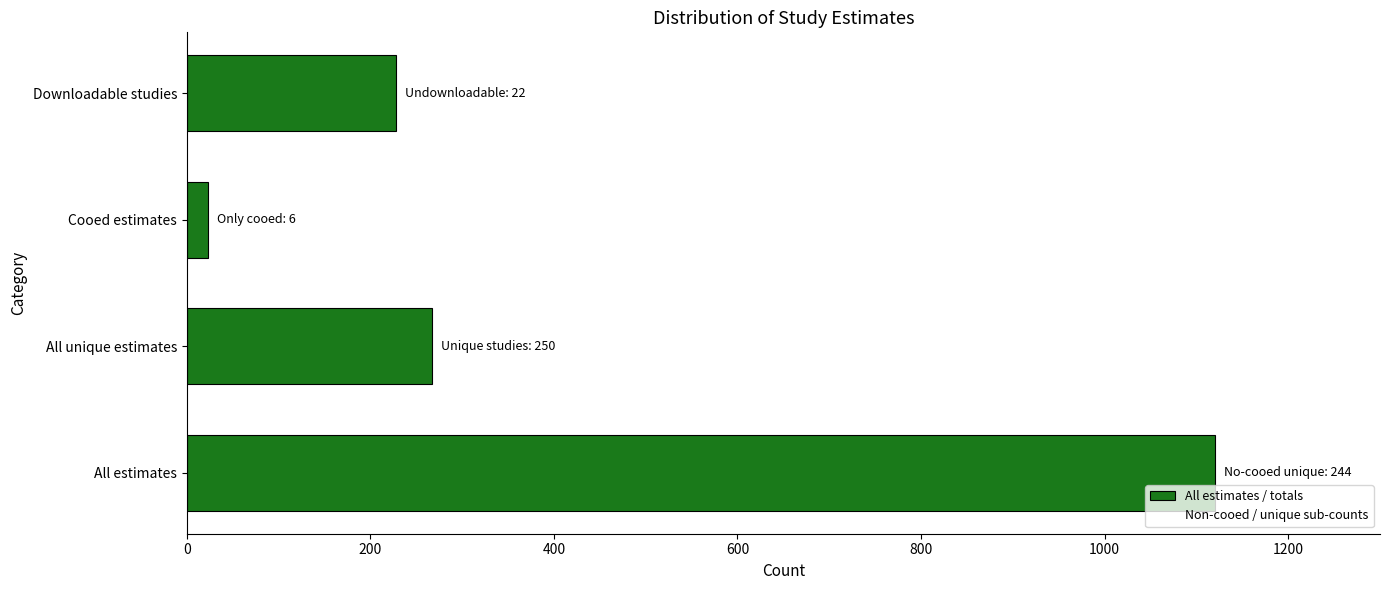

Count the number of data series in this chart.

1